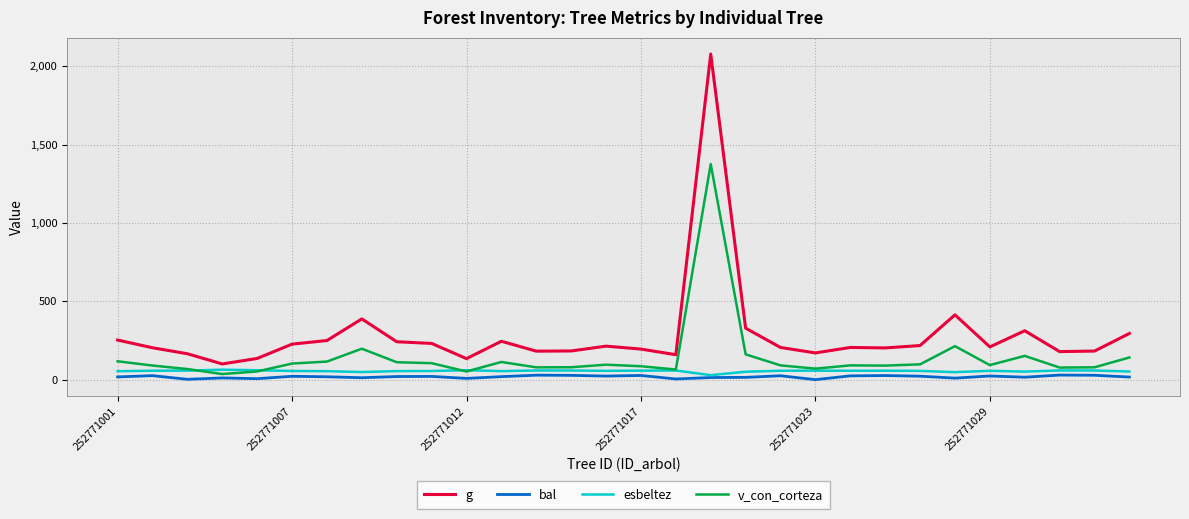

Which series has the largest range (max minus min)?

g